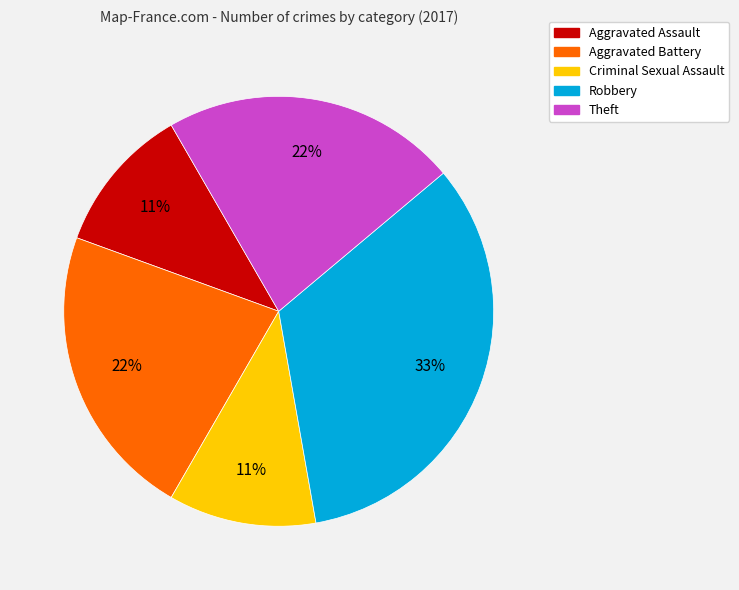

Which slice is the largest?

Robbery